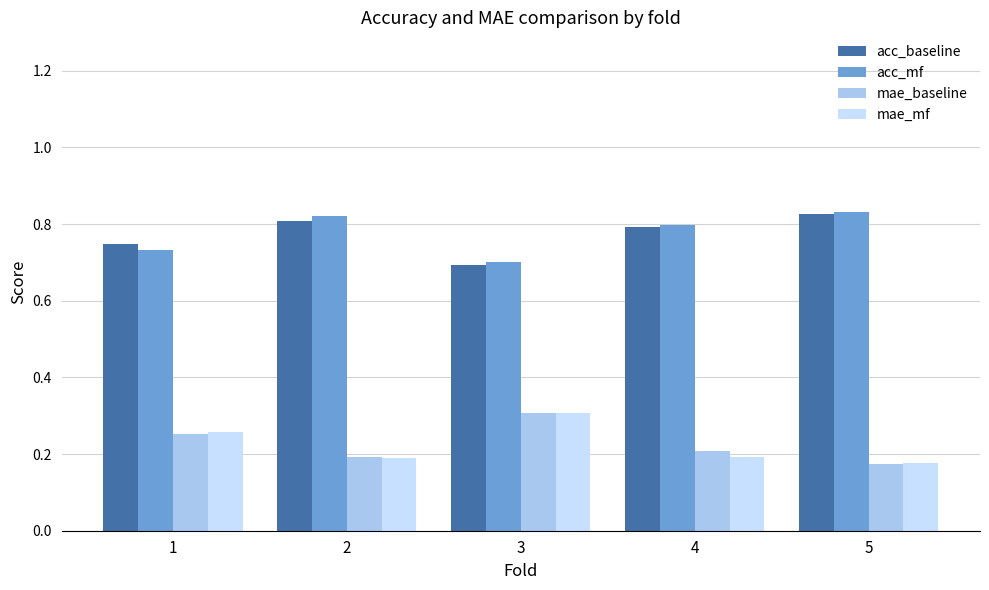

Is it true that acc_baseline equals 0.8 at 2?

True